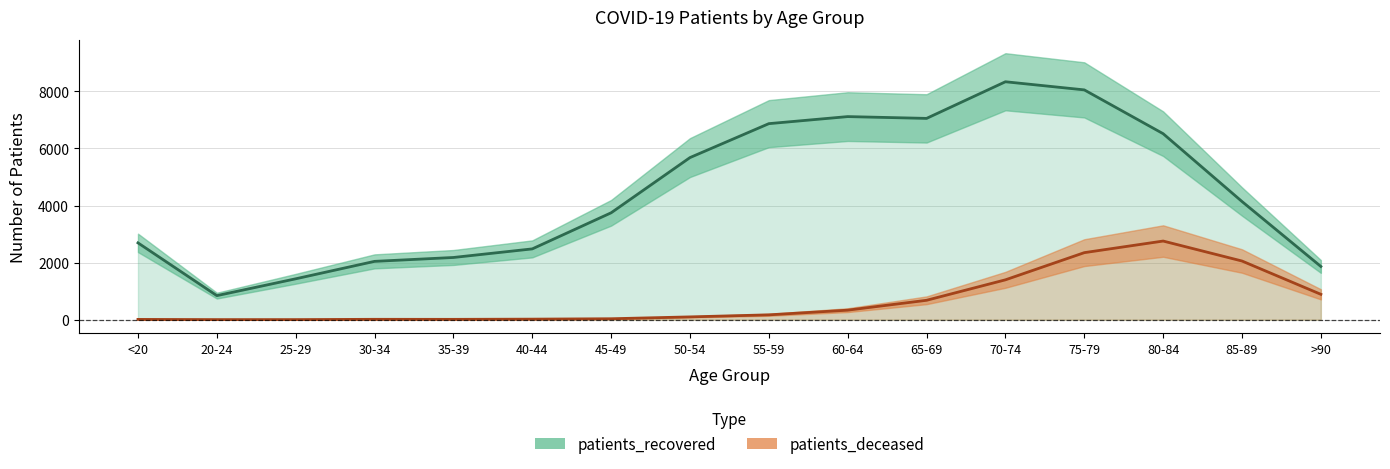

Reading right to left, transcribe all the data shown in this chart.

patients_recovered: >90=1865	85-89=4141	80-84=6518	75-79=8053	70-74=8338	65-69=7054	60-64=7117	55-59=6870	50-54=5681	45-49=3746	40-44=2481	35-39=2180	30-34=2044	25-29=1433	20-24=843	<20=2692
patients_deceased: >90=889	85-89=2056	80-84=2756	75-79=2349	70-74=1397	65-69=680	60-64=334	55-59=170	50-54=98	45-49=33	40-44=19	35-39=12	30-34=13	25-29=3	20-24=3	<20=10